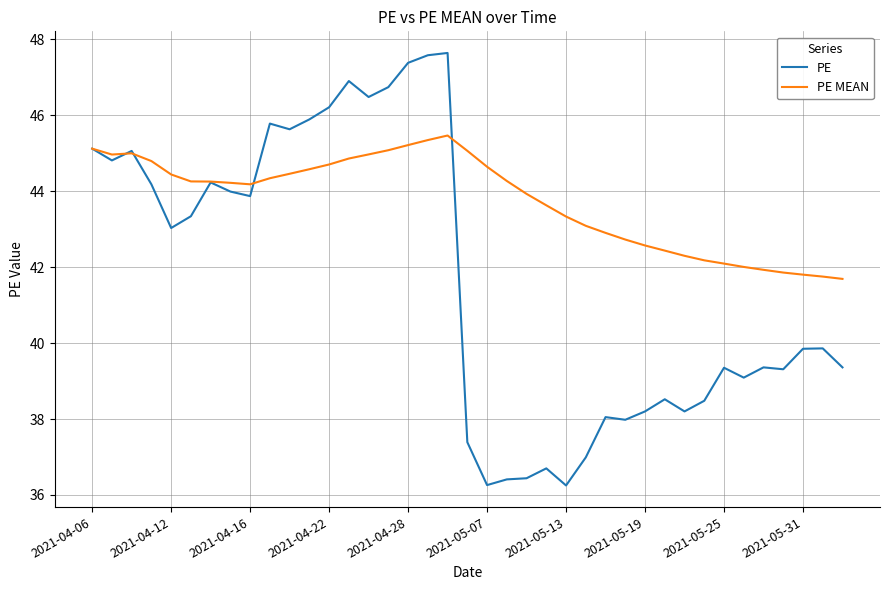

Is this an area chart (filled region under the line)?

No